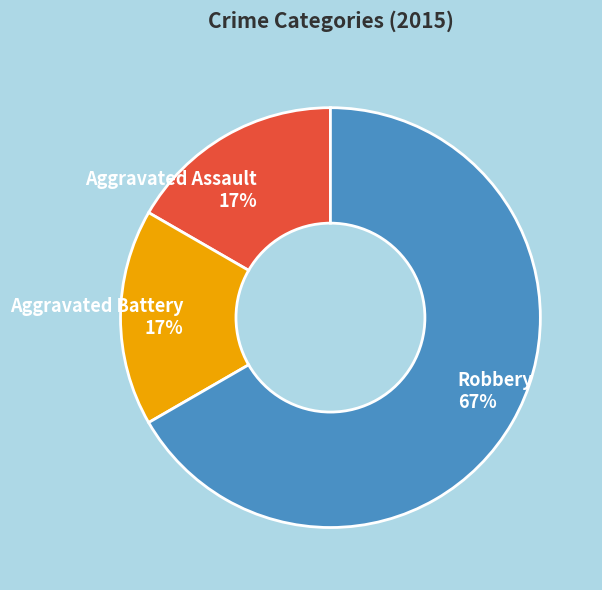

To the nearest percent, what is the average slice percentage?

33%